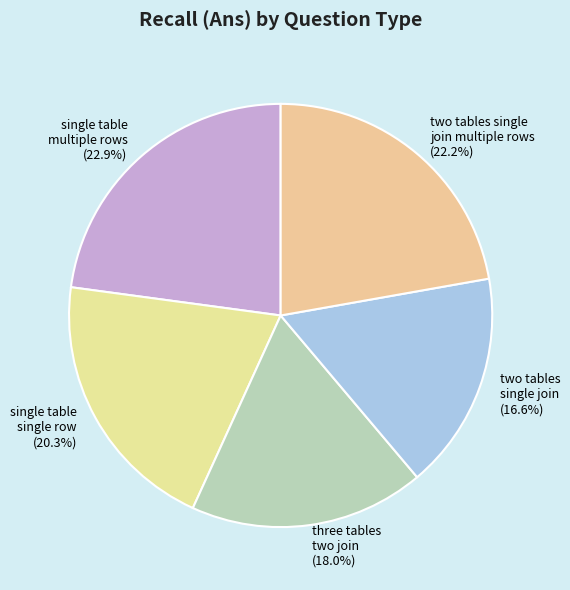

Is single table single row (20.3%) the majority of the pie?

No